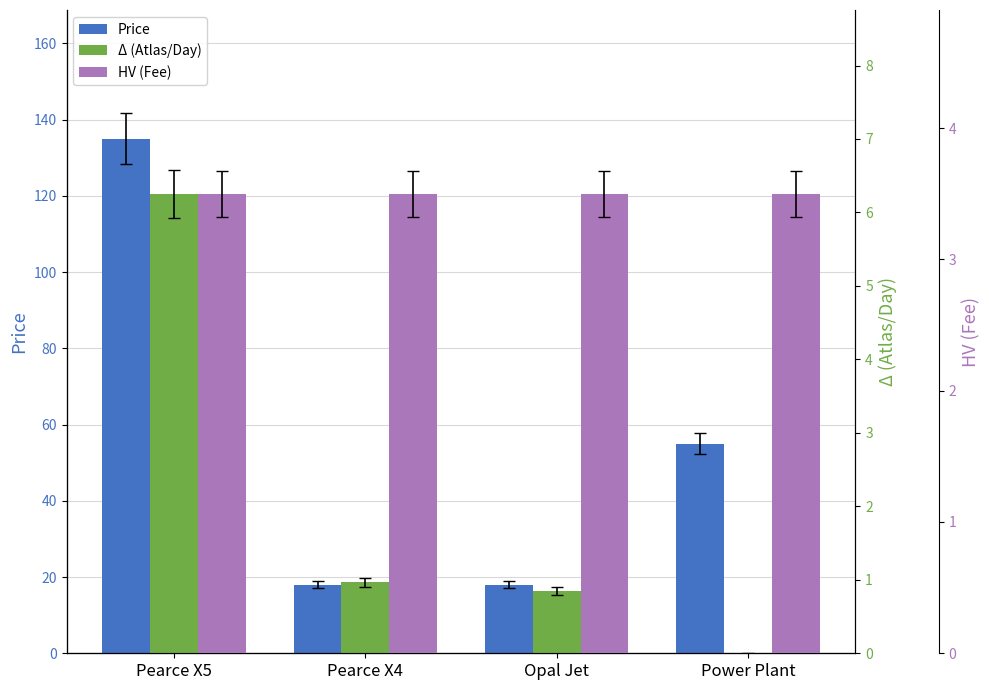

What is the total value across all series at Power Plant?

58.5